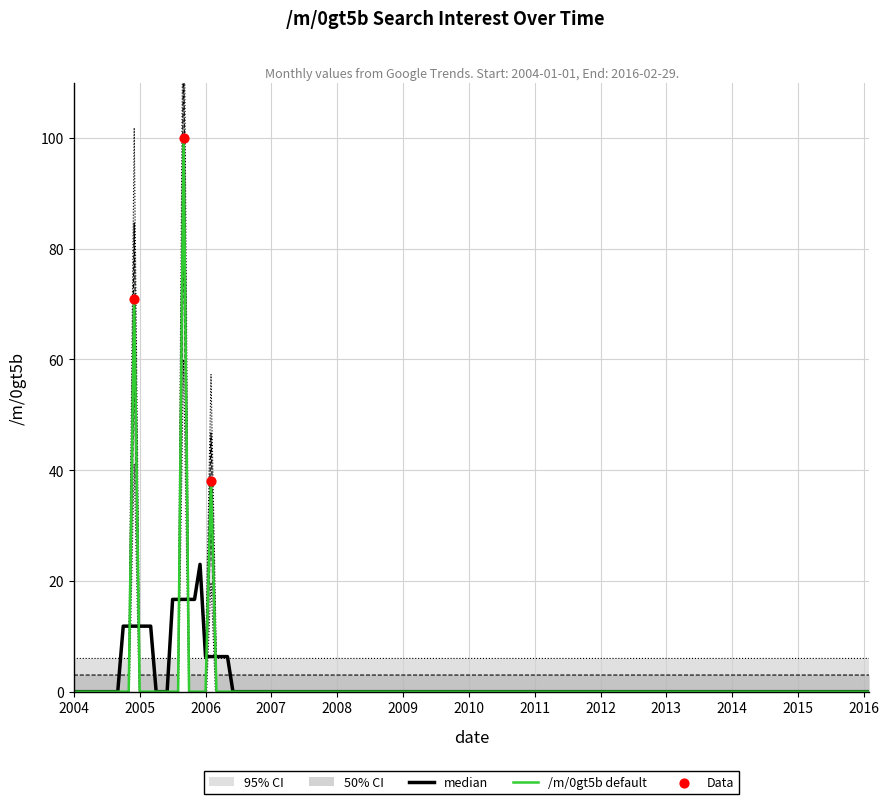

Which has a higher value, 2006-03 or 2007-04?

2006-03